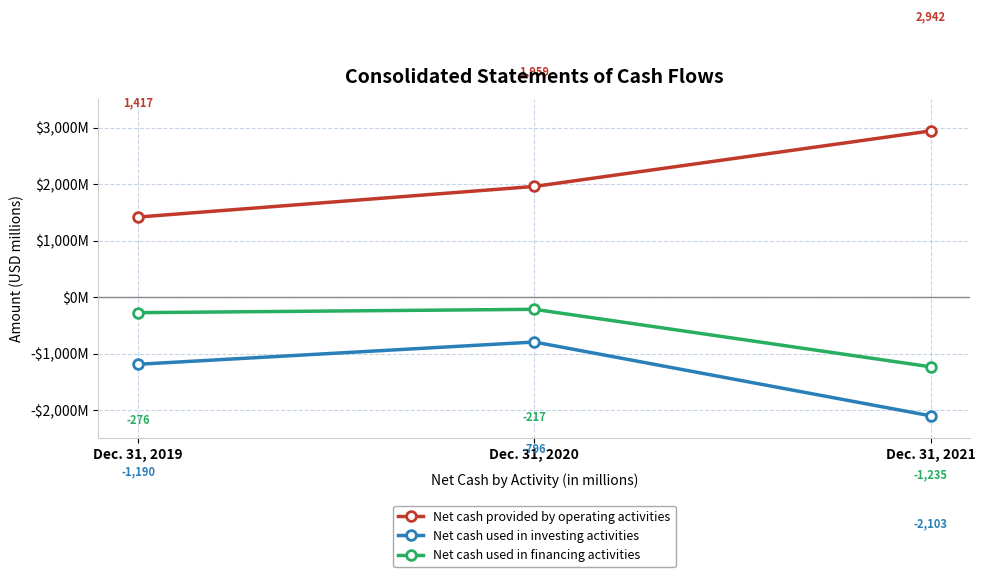

Between Dec. 31, 2021 and Dec. 31, 2019, which is larger?

Dec. 31, 2021